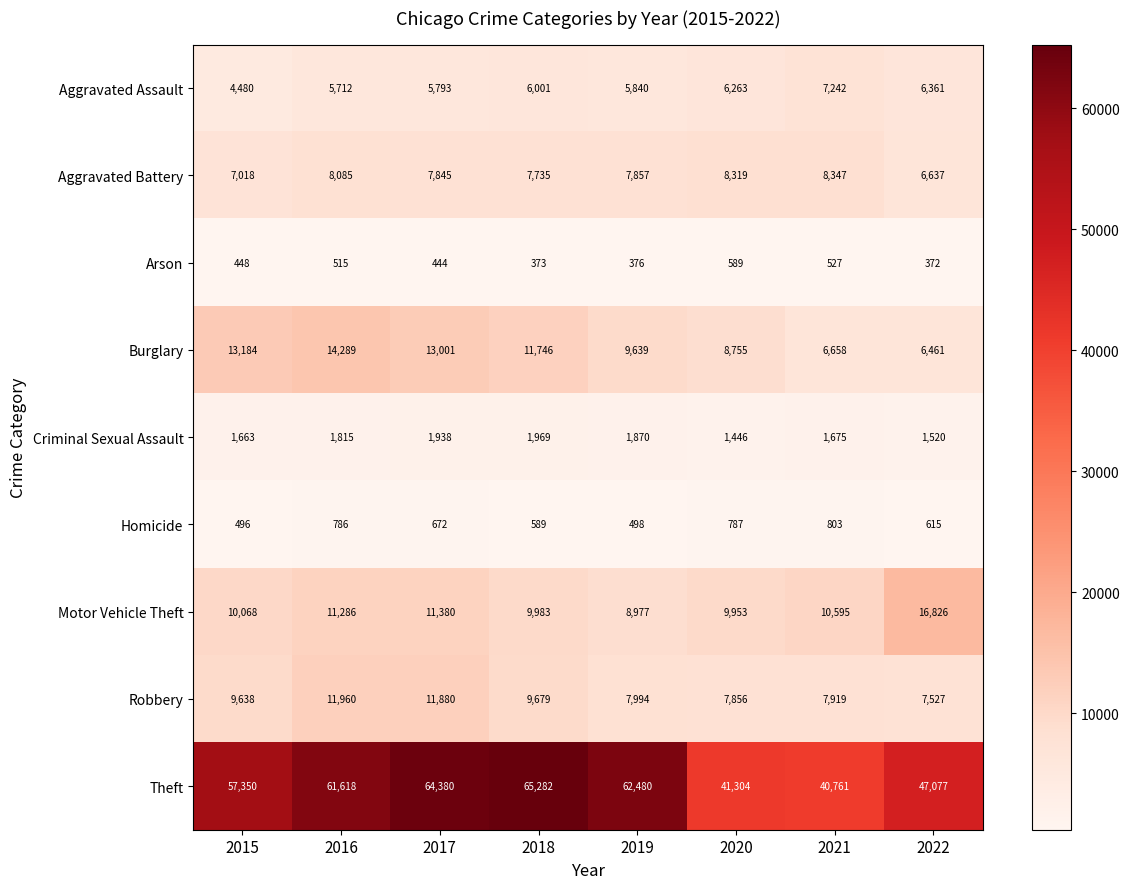

Which series has the largest total across all categories?

Theft